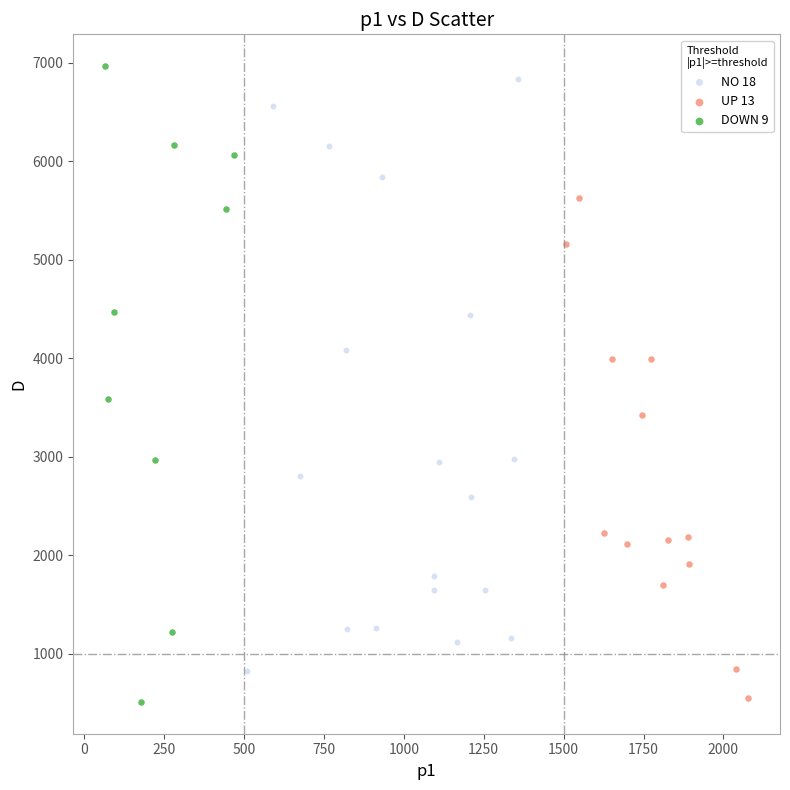

Which series has the largest Y range (max minus min)?

DOWN 9